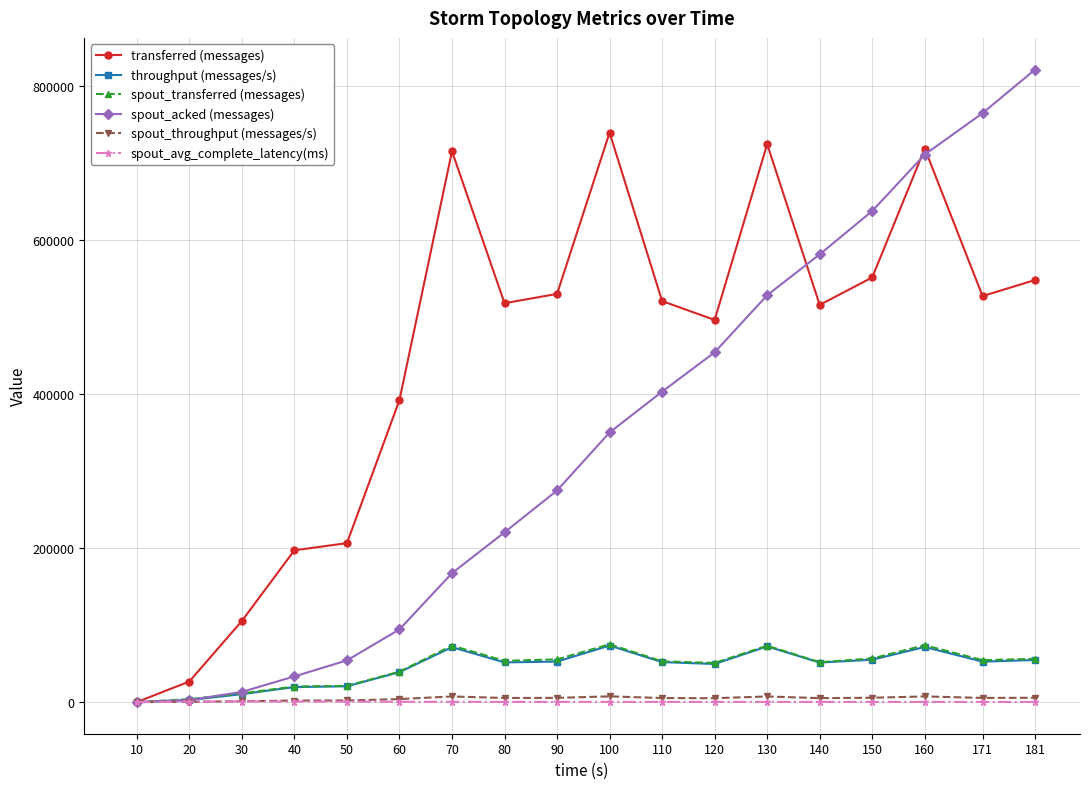

The value of spout_throughput (messages/s) at 80 is 5327.0. True or false?

True